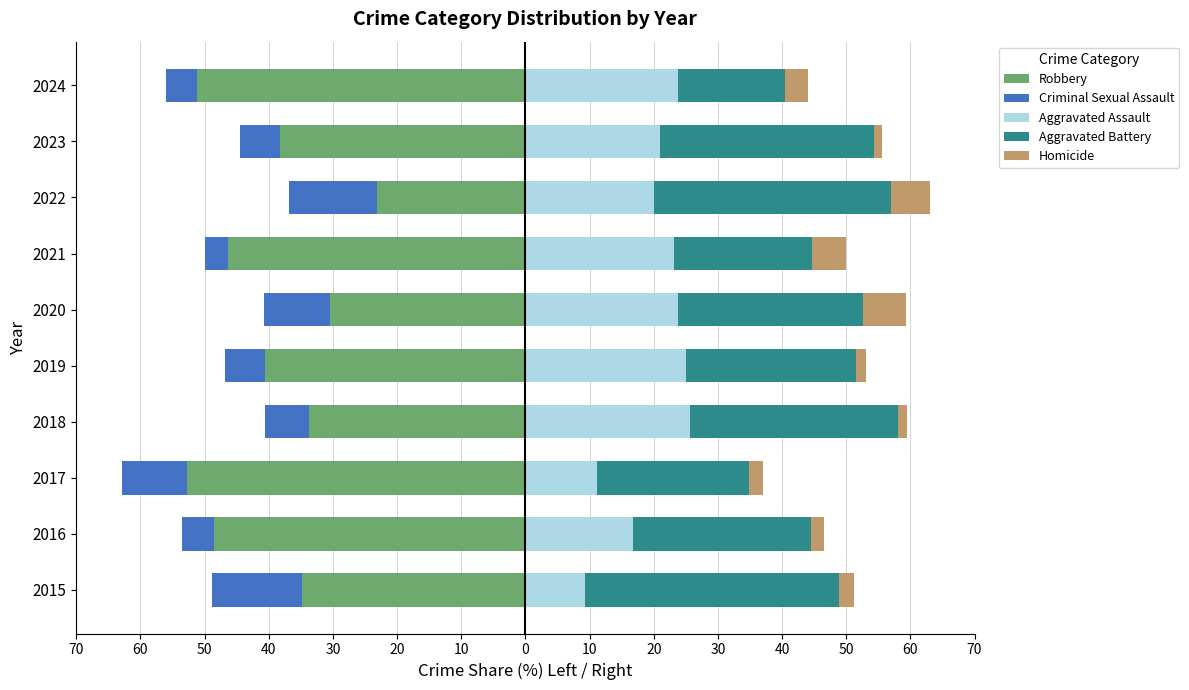

Is it true that Aggravated Battery equals 20.4 at 2018?

False